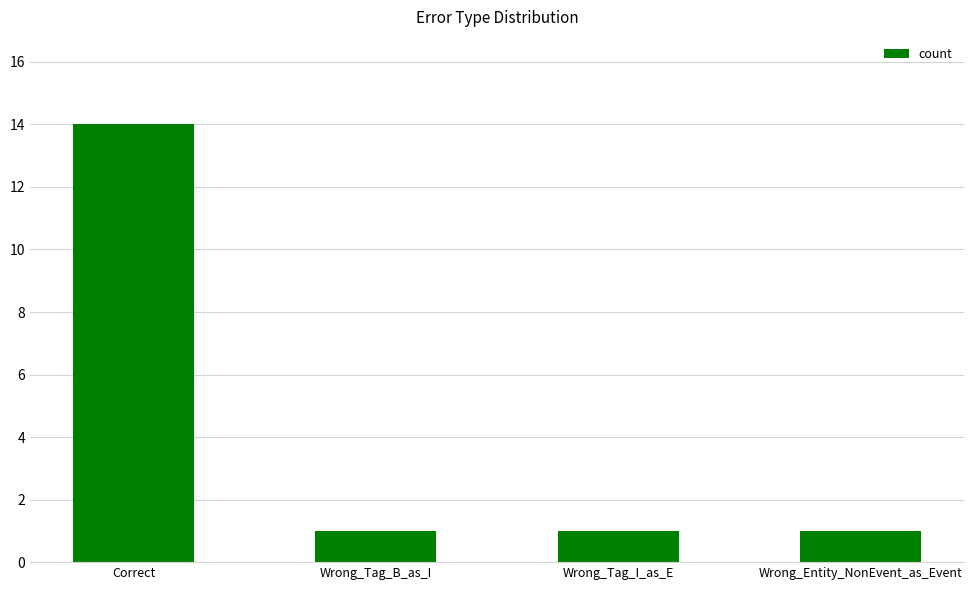

Are the bars horizontal?

No